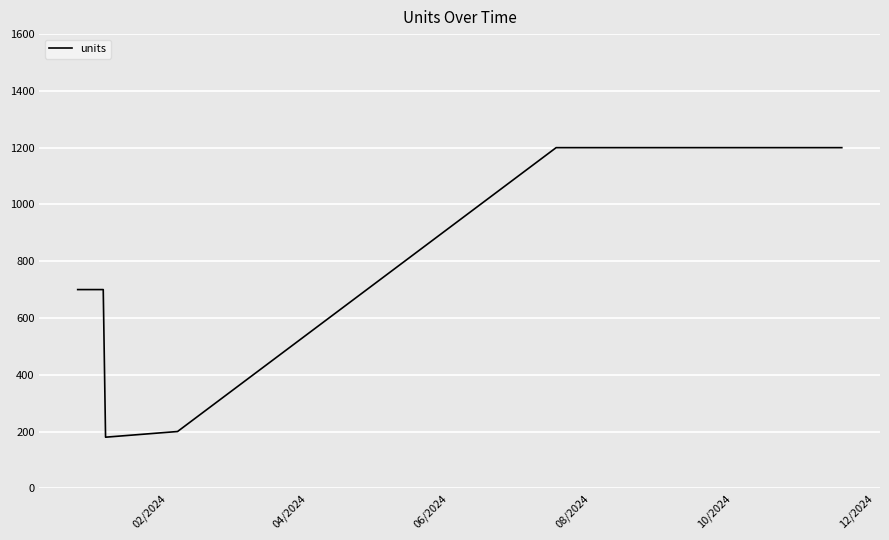

Does the chart have visible grid lines?

Yes